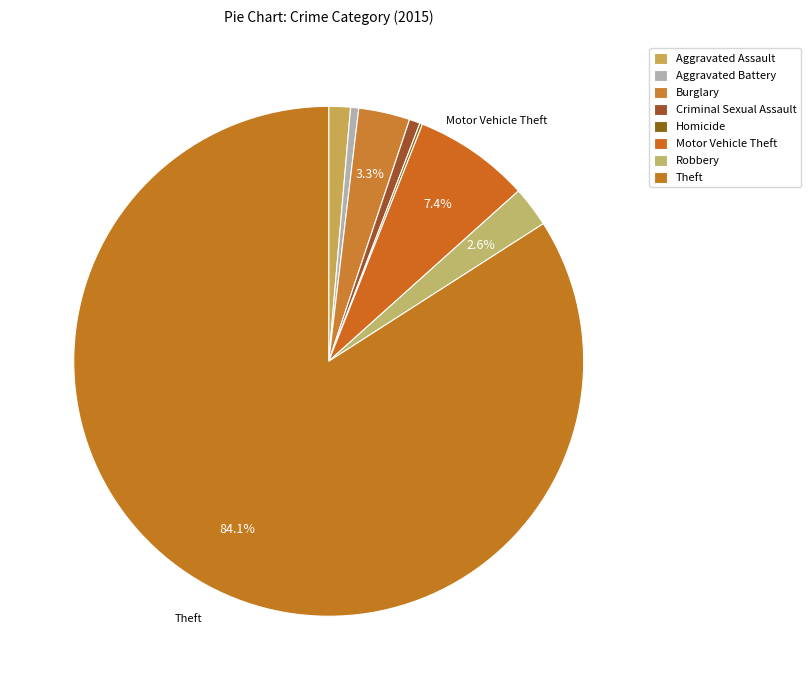

Which slice represents more than half of the pie?

Theft